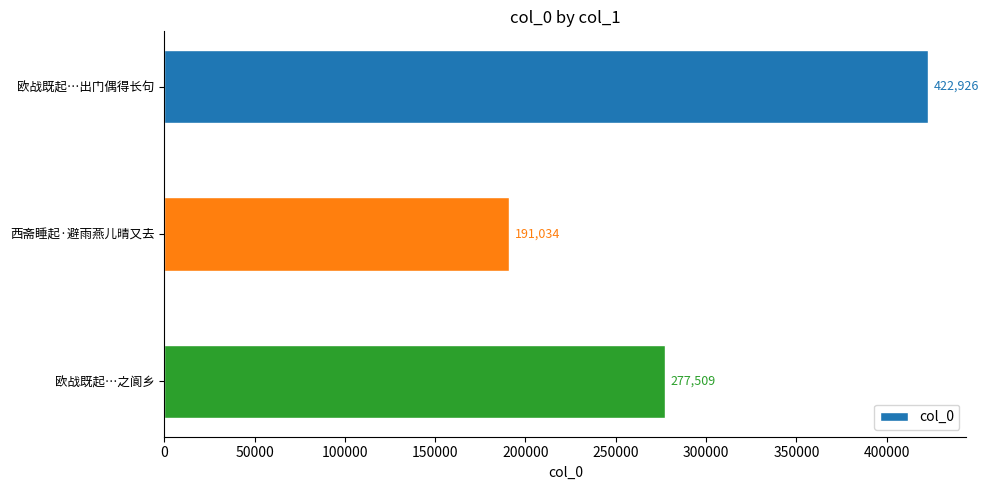

Does the chart contain stacked bars?

No